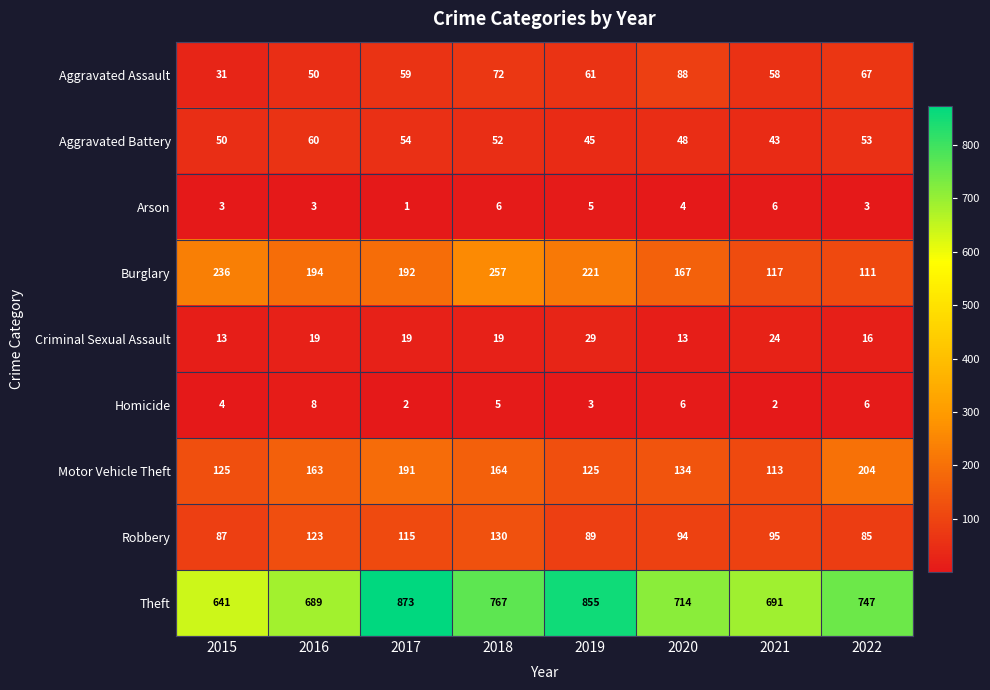

Which label corresponds to the smallest value in the chart?

2017